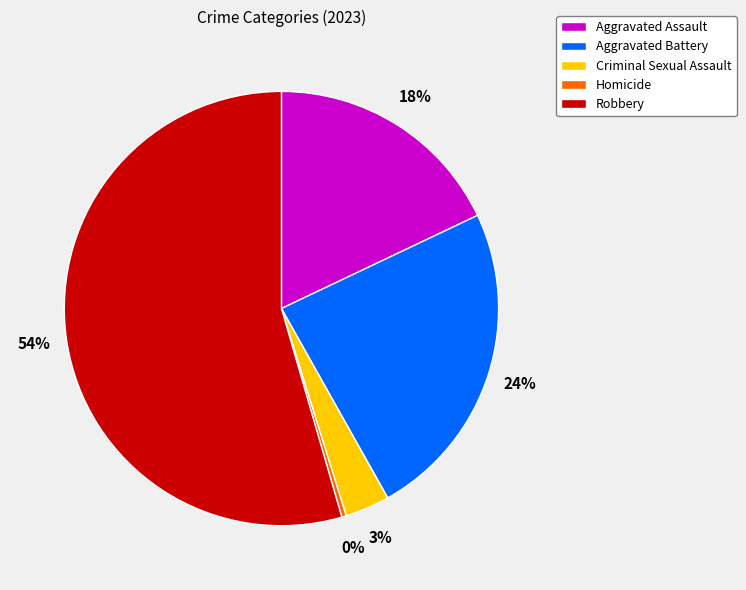

What is the largest slice in the pie chart?

Robbery